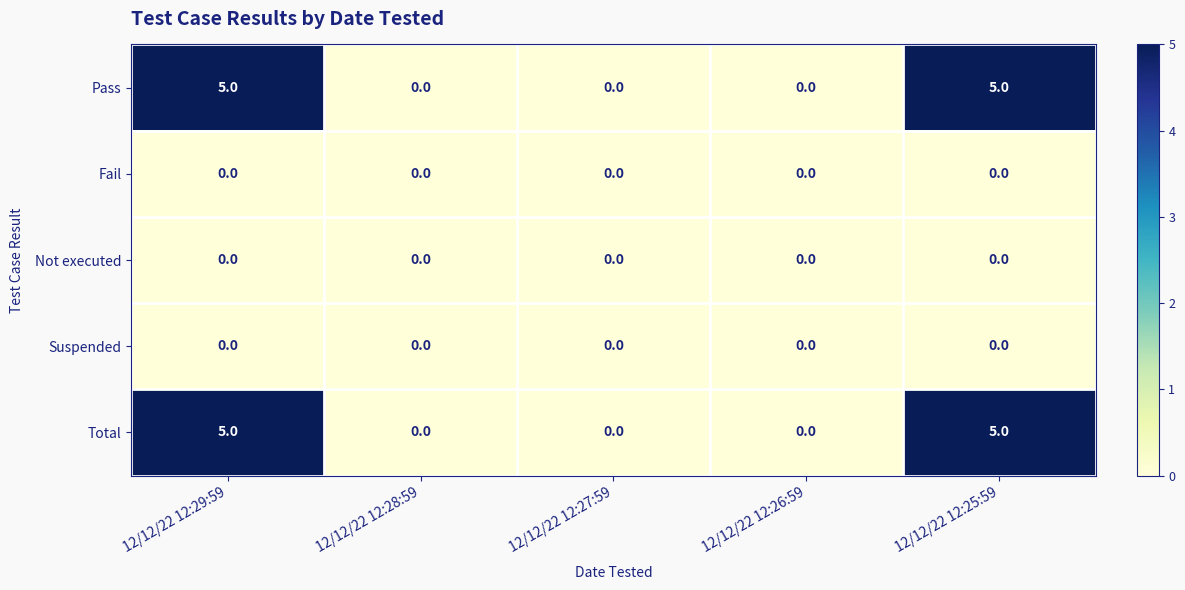

What is the sum of all Pass values?

10